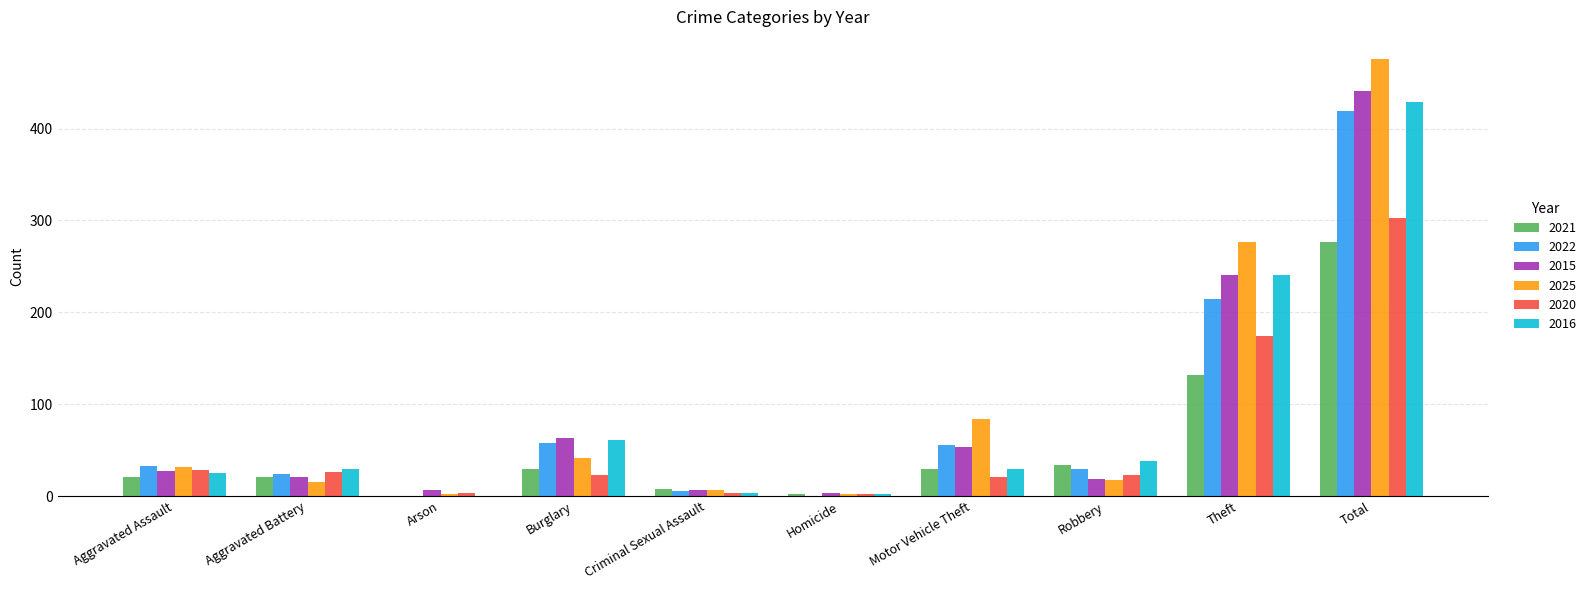

What is the sum of all 2016 values?

858